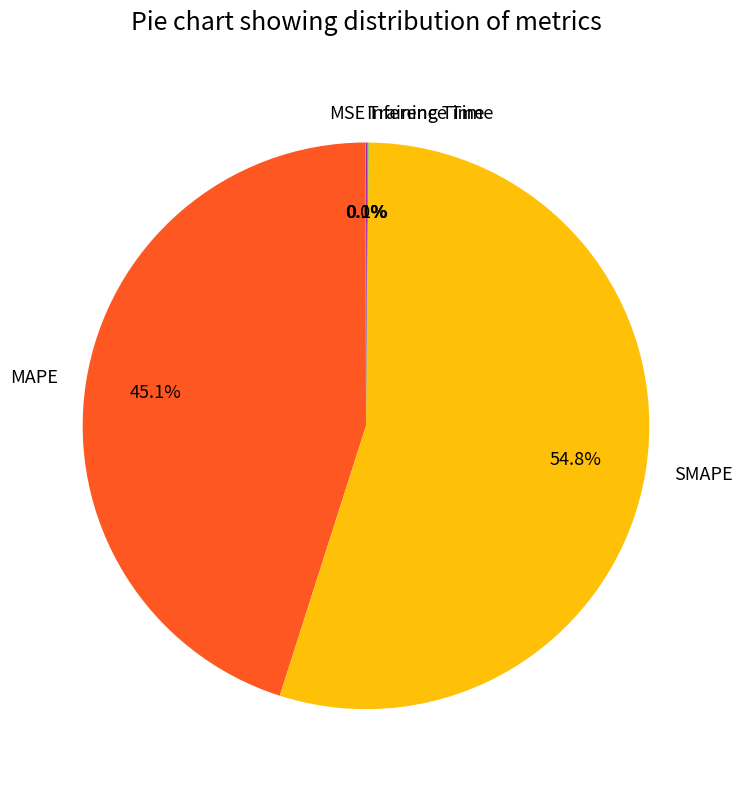

To the nearest percent, what is the difference between the largest and smallest slice percentages?

55%